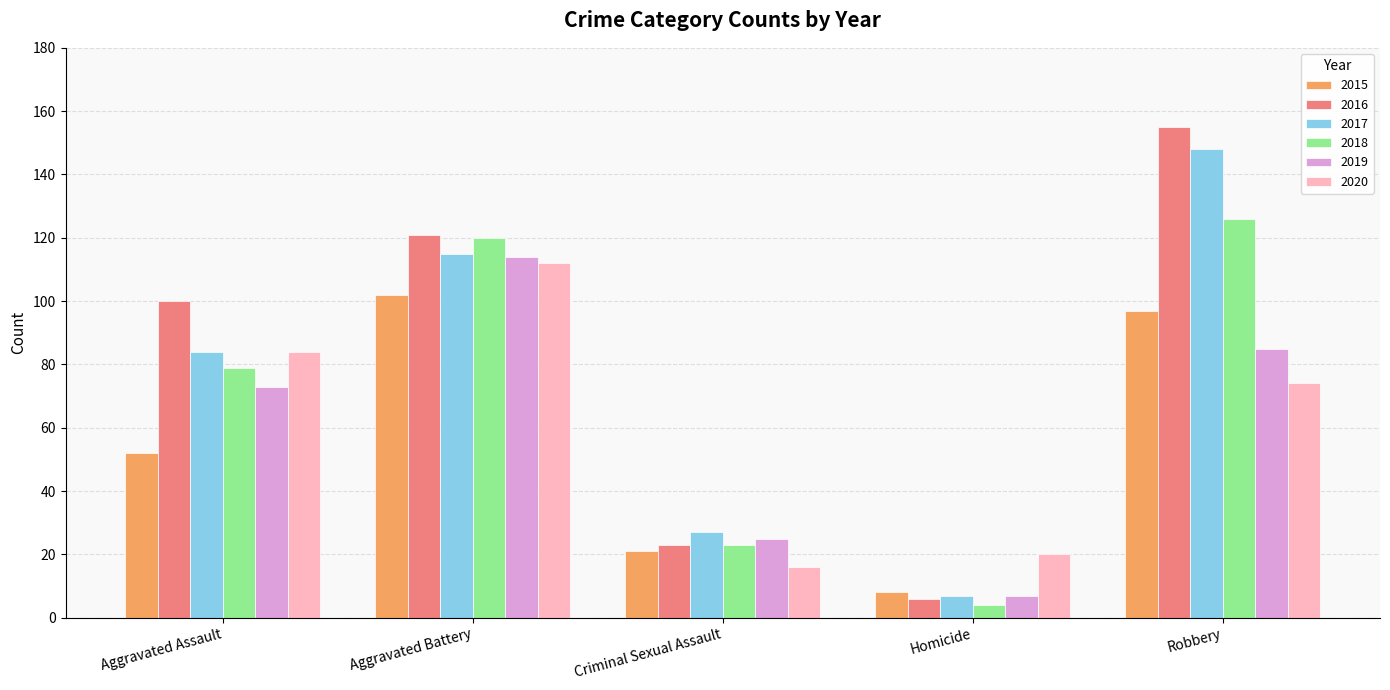

Which category has the highest value in the 2016 series?

Robbery